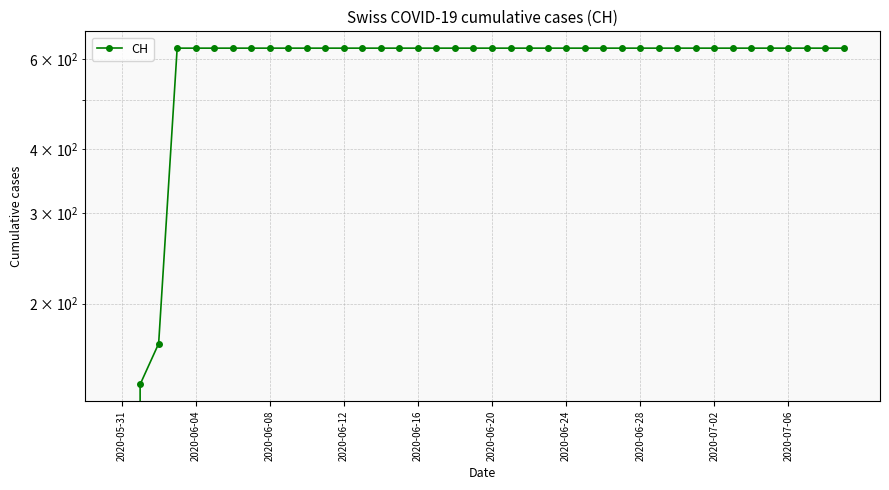

The chart shows a value of 167 at 2020-07-06. True or false?

False